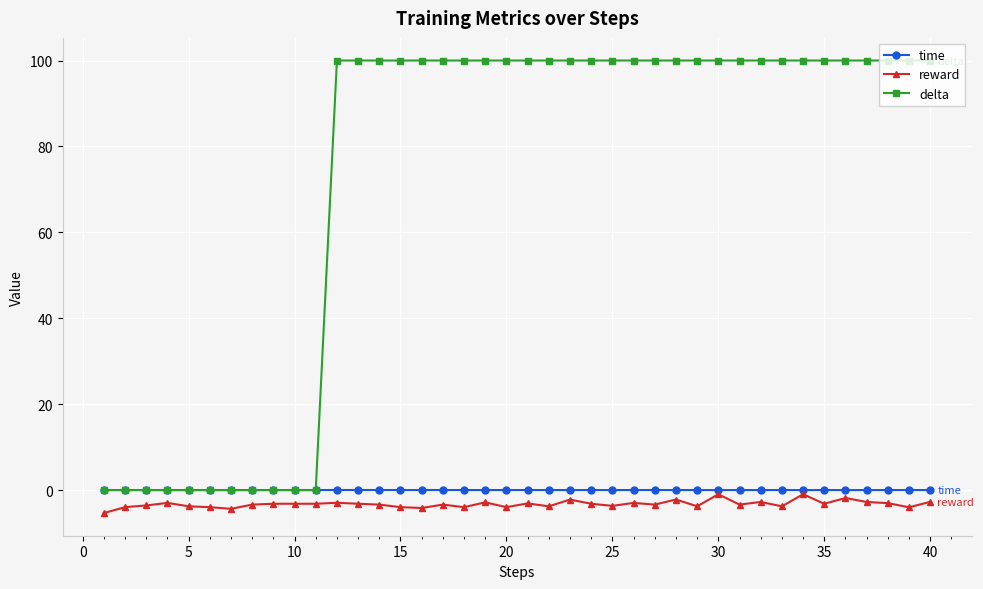

What is the value of the delta point at the 29th from the left?

100.0